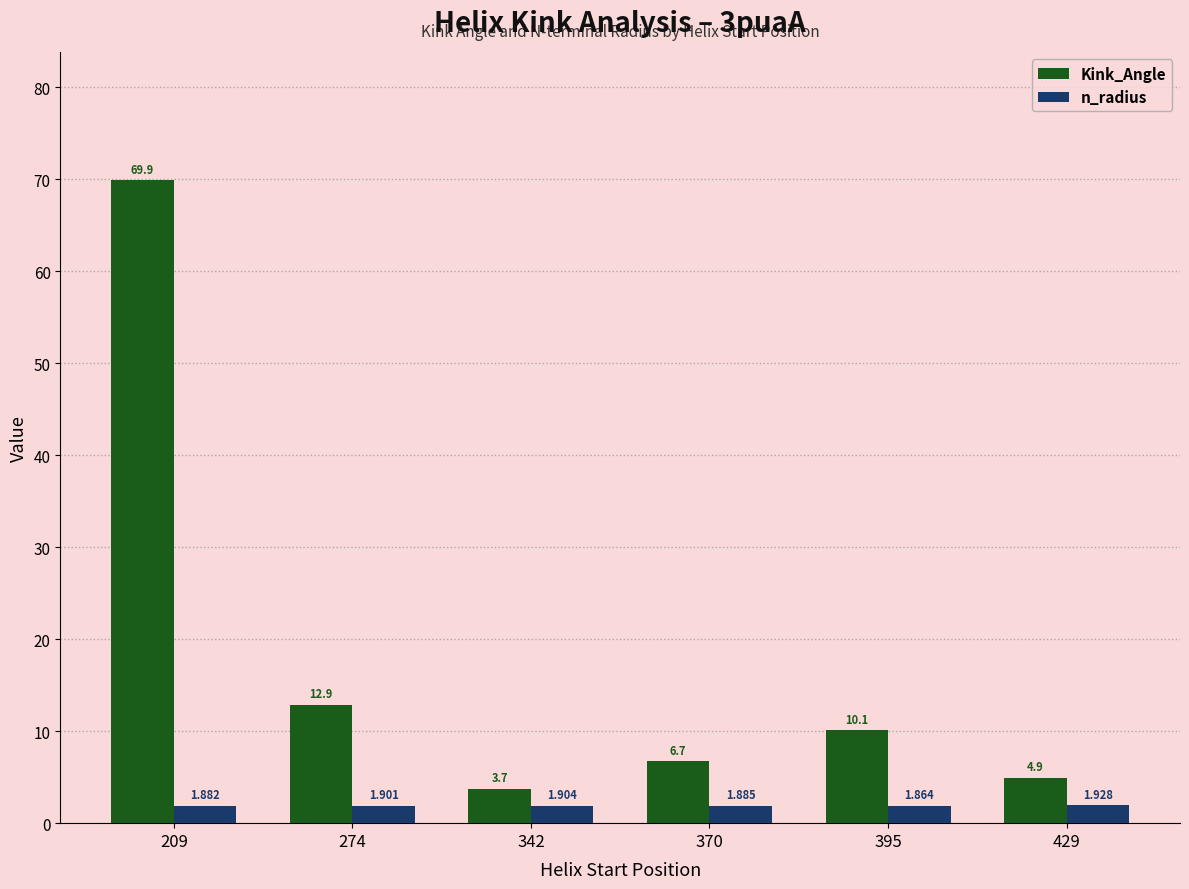

Is it true that n_radius equals 1.9 at 209?

True